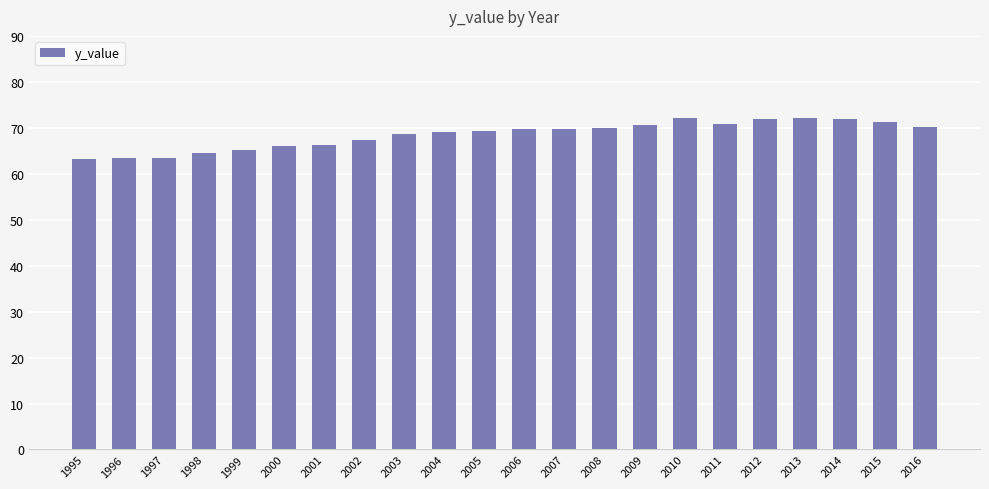

What is the difference between the maximum and minimum values?

9.0